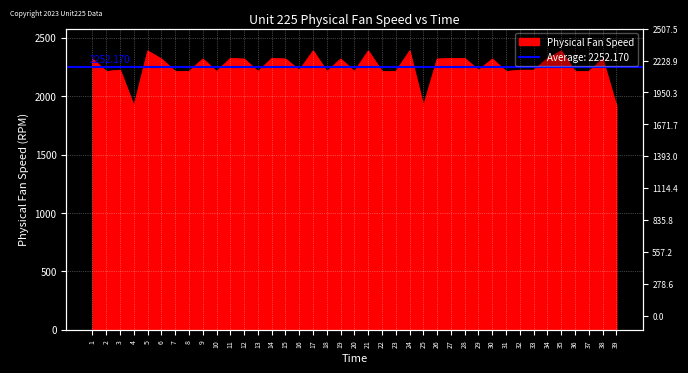

What is the greatest value displayed?

2388.1